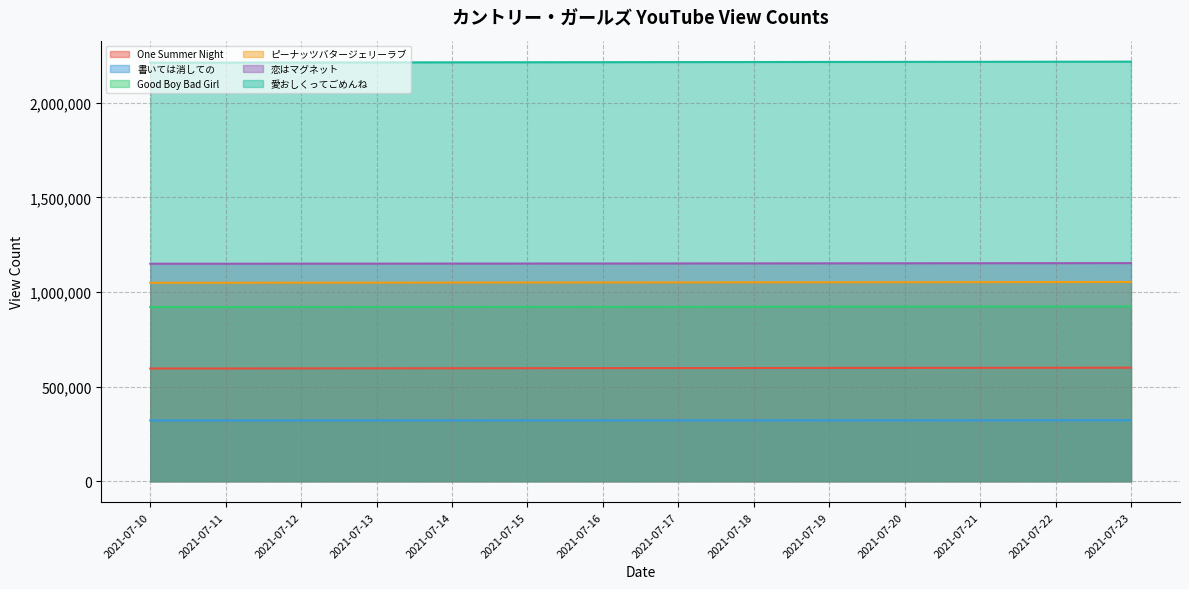

What is the value of the ピーナッツバタージェリーラブ point at the 6th from the left?

1050359